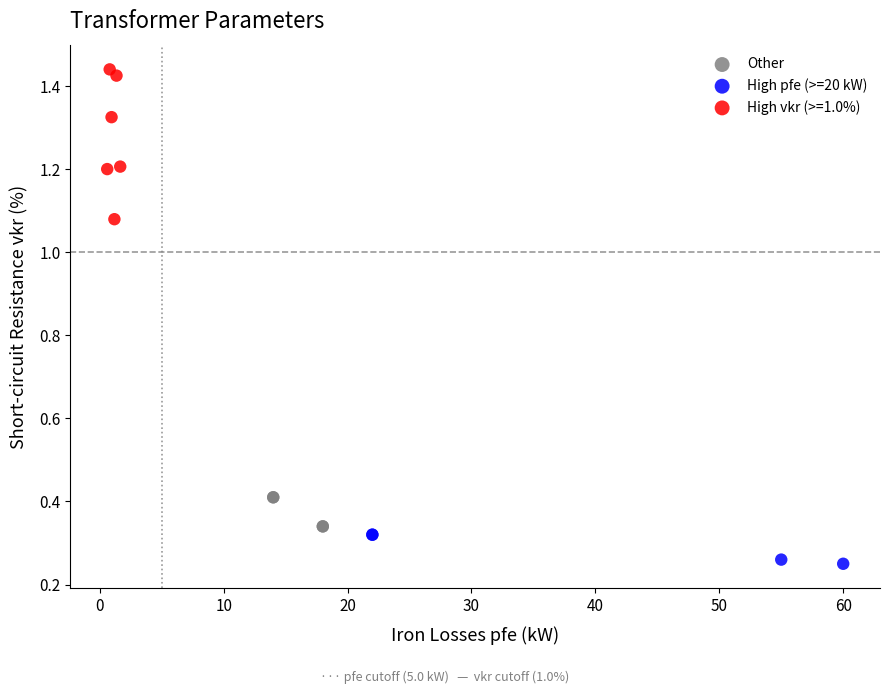

Which series has the largest Y range (max minus min)?

High vkr (>=1.0%)